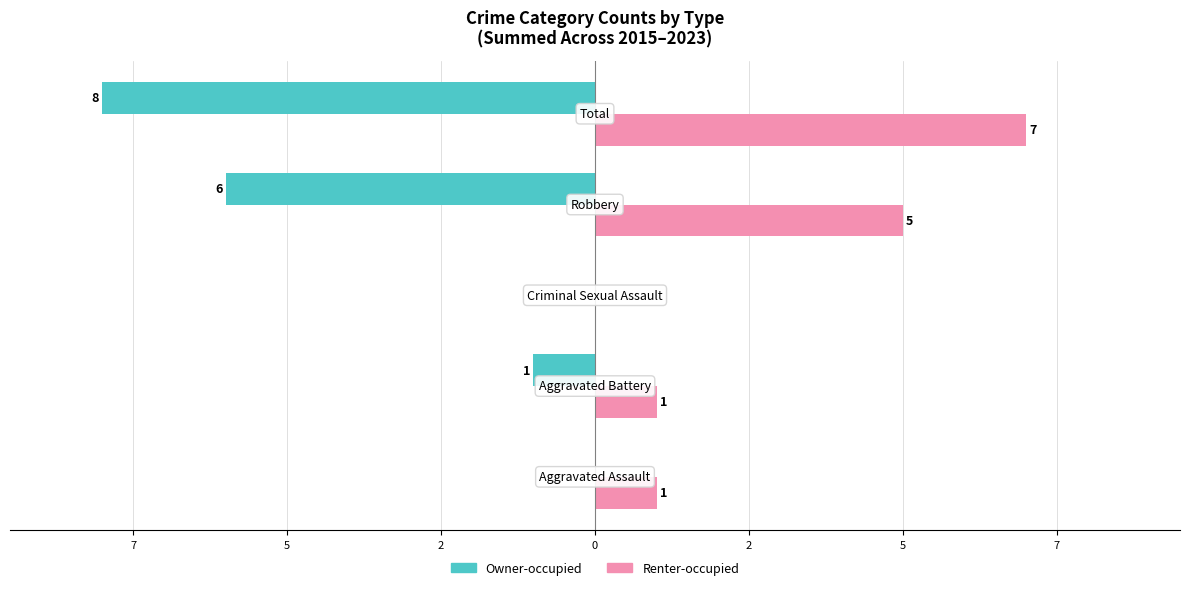

Reading left to right, extract all data points from this chart.

Owner-occupied: 0	-1	0	-6	-8
Renter-occupied: 1	1	0	5	7